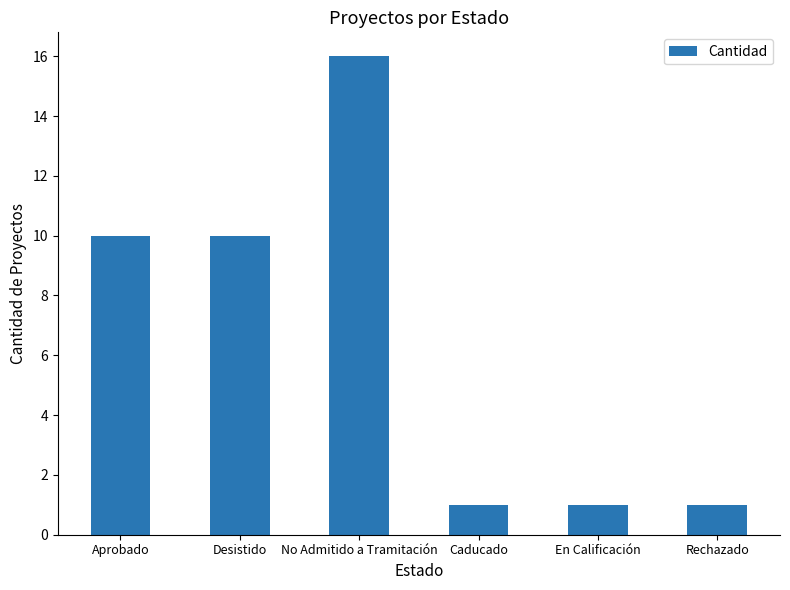

The value at No Admitido a Tramitación is 27. True or false?

False